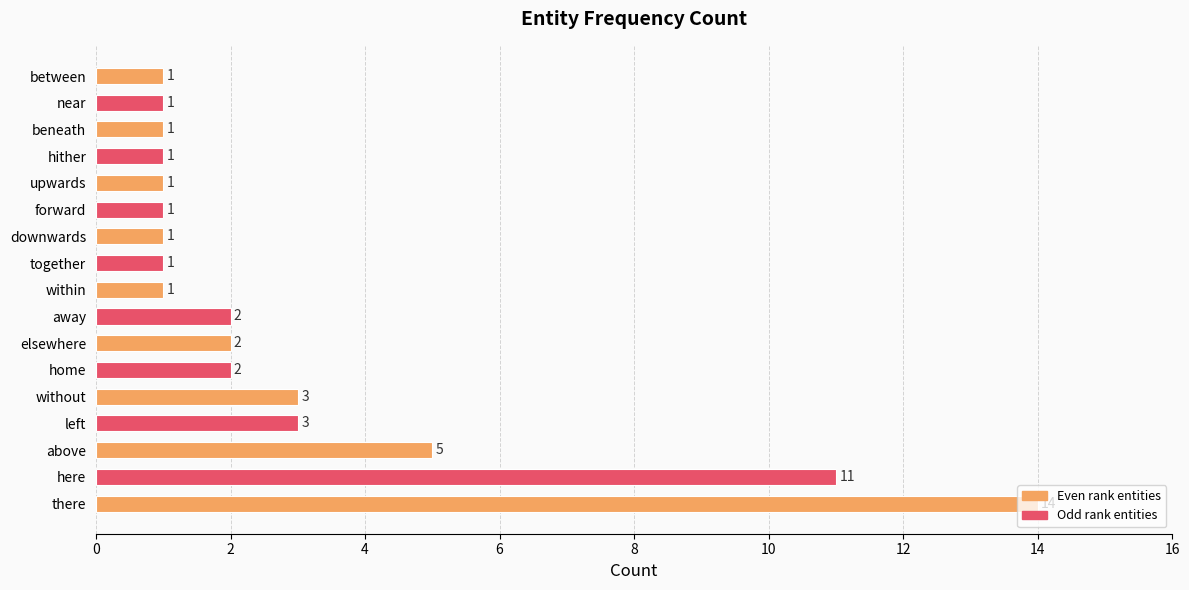

Are the bars horizontal?

Yes